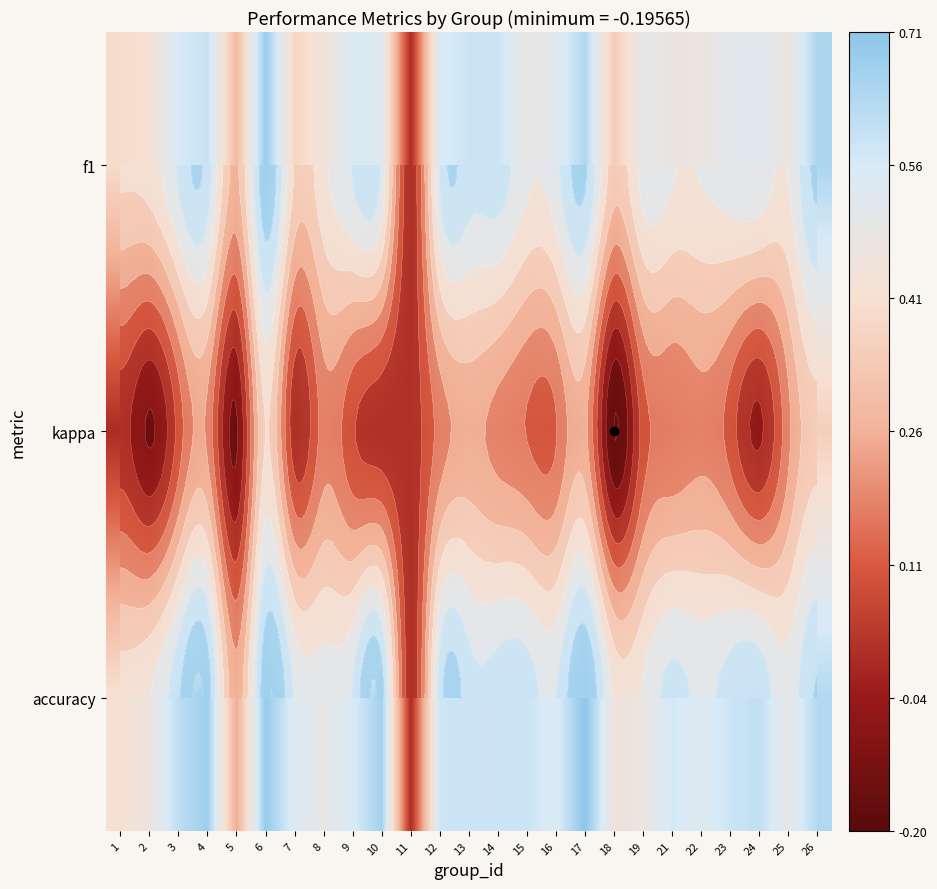

Which series changed the most between 15 and 24?

kappa